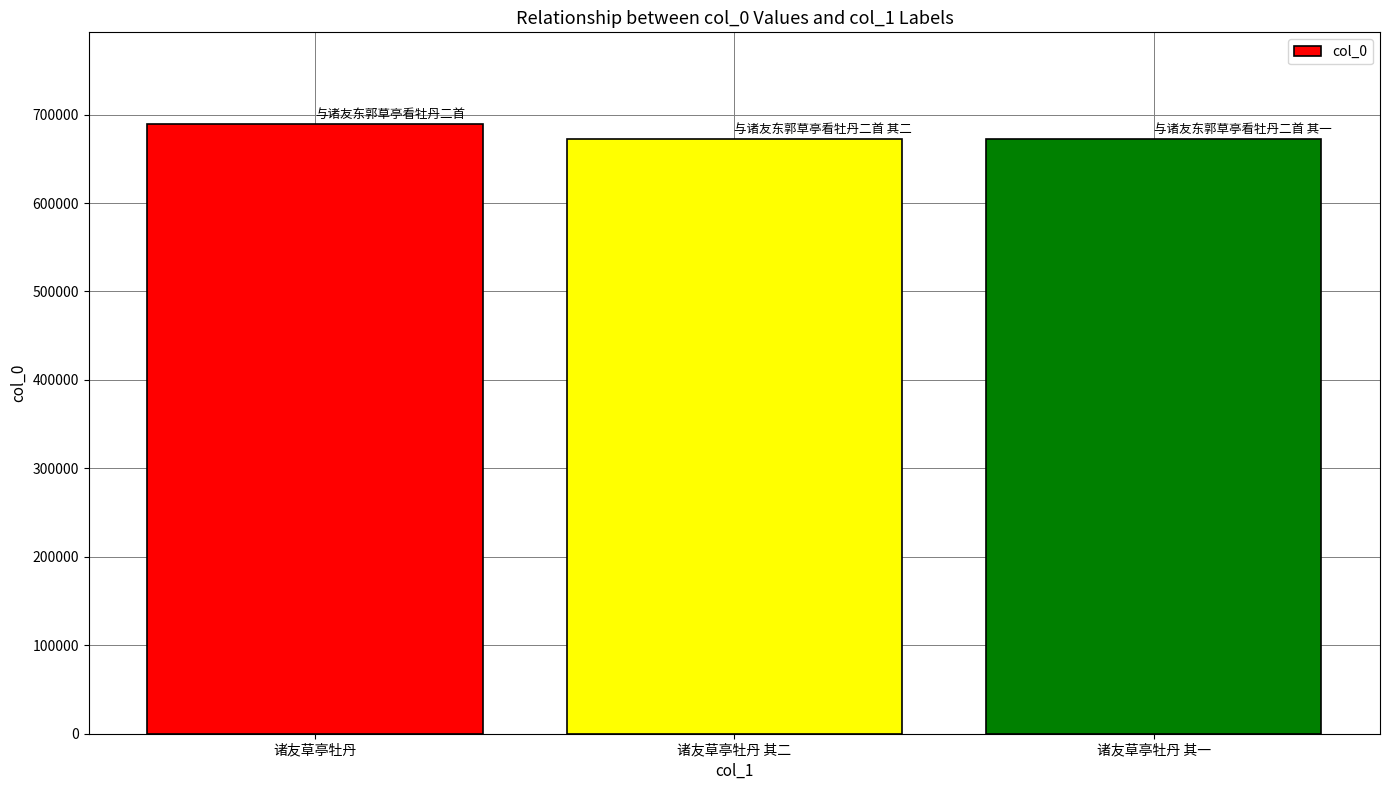

How many distinct data groups are displayed?

1